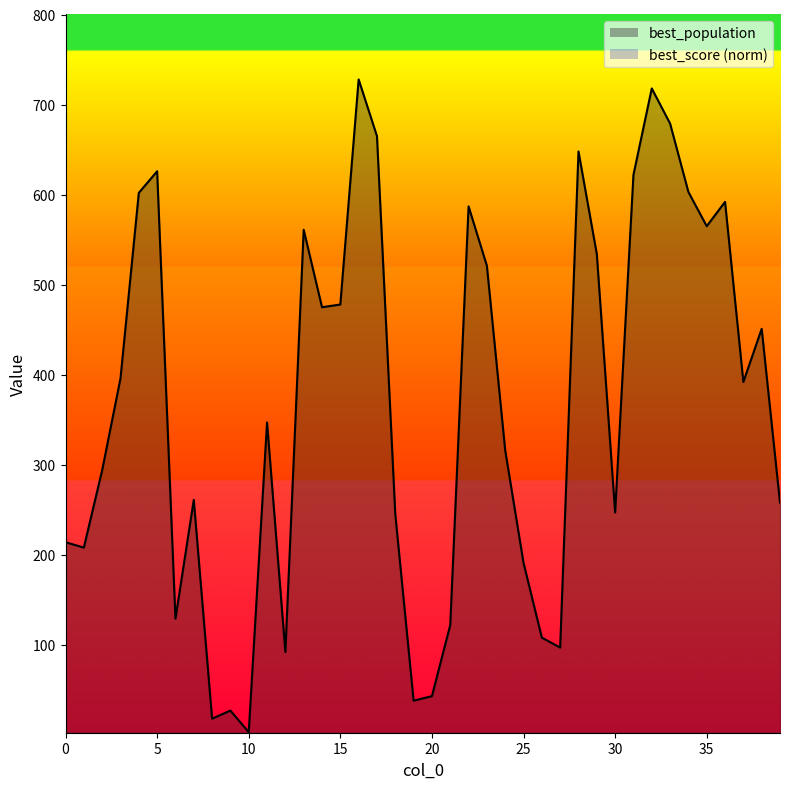

What is the sum of the values at 18 and 19?

283